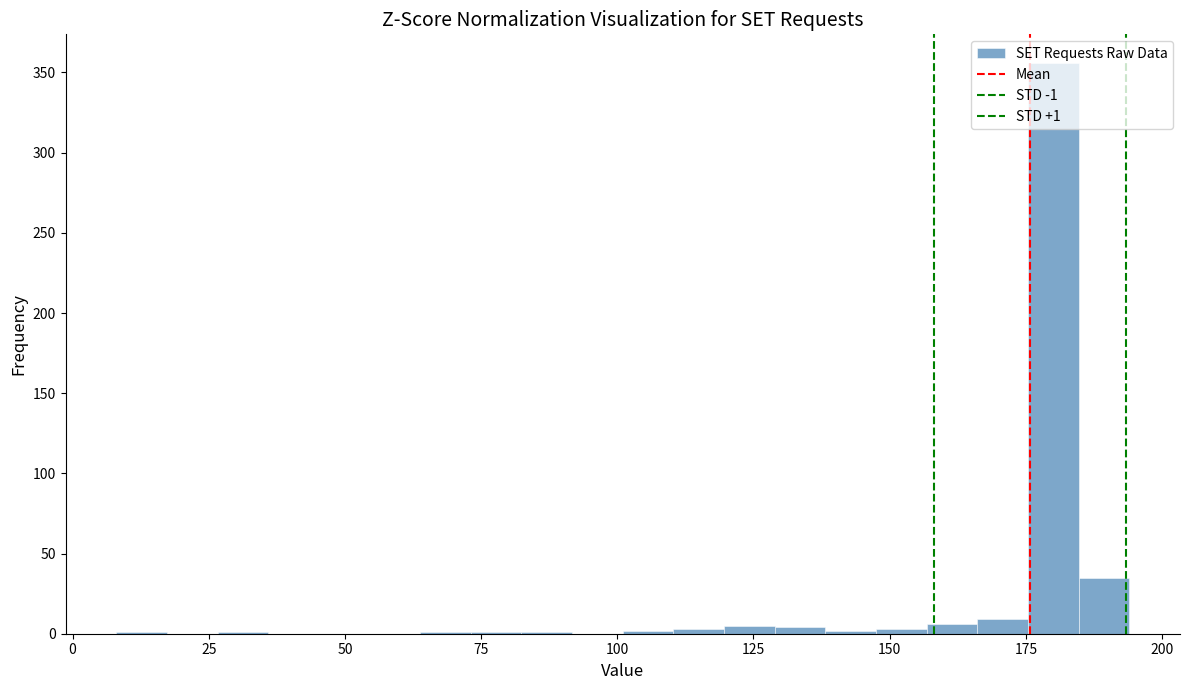

Around what value on the x-axis is the tallest bar? Give the approximate position of its centre, as read against the axis.

180